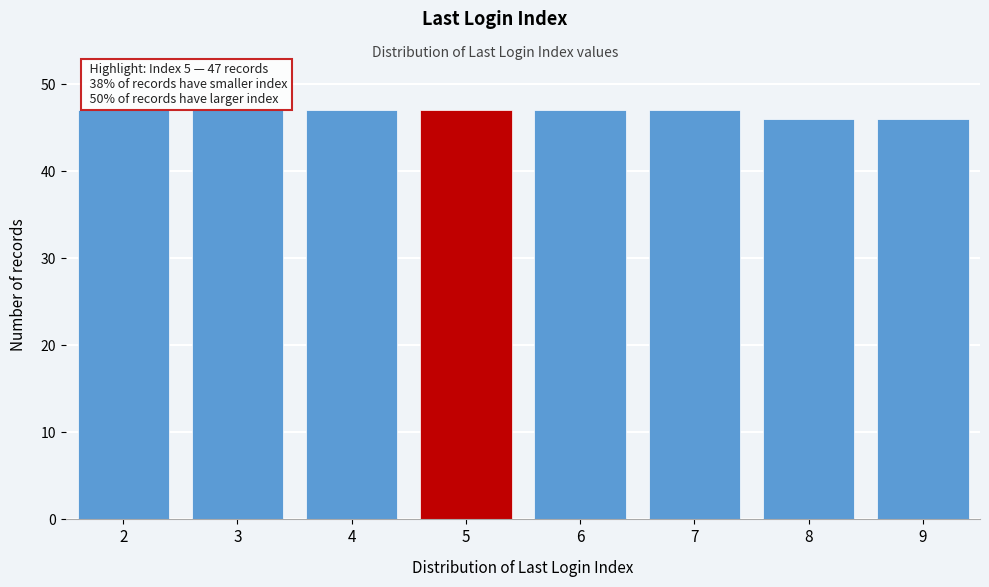

Reading left to right, extract all data points from this chart.

2=47	3=47	4=47	5=47	6=47	7=47	8=46	9=46